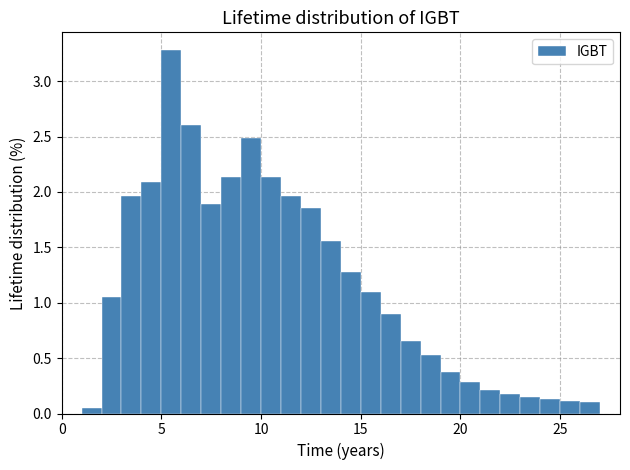

Around what value on the x-axis is the tallest bar? Give the approximate position of its centre, as read against the axis.

5.5